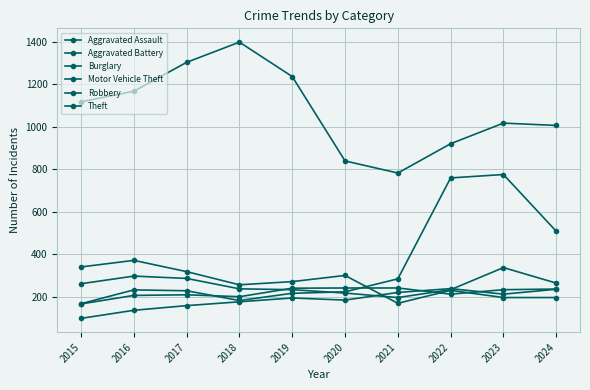

What is the difference between the highest and lowest values at 2020?

655